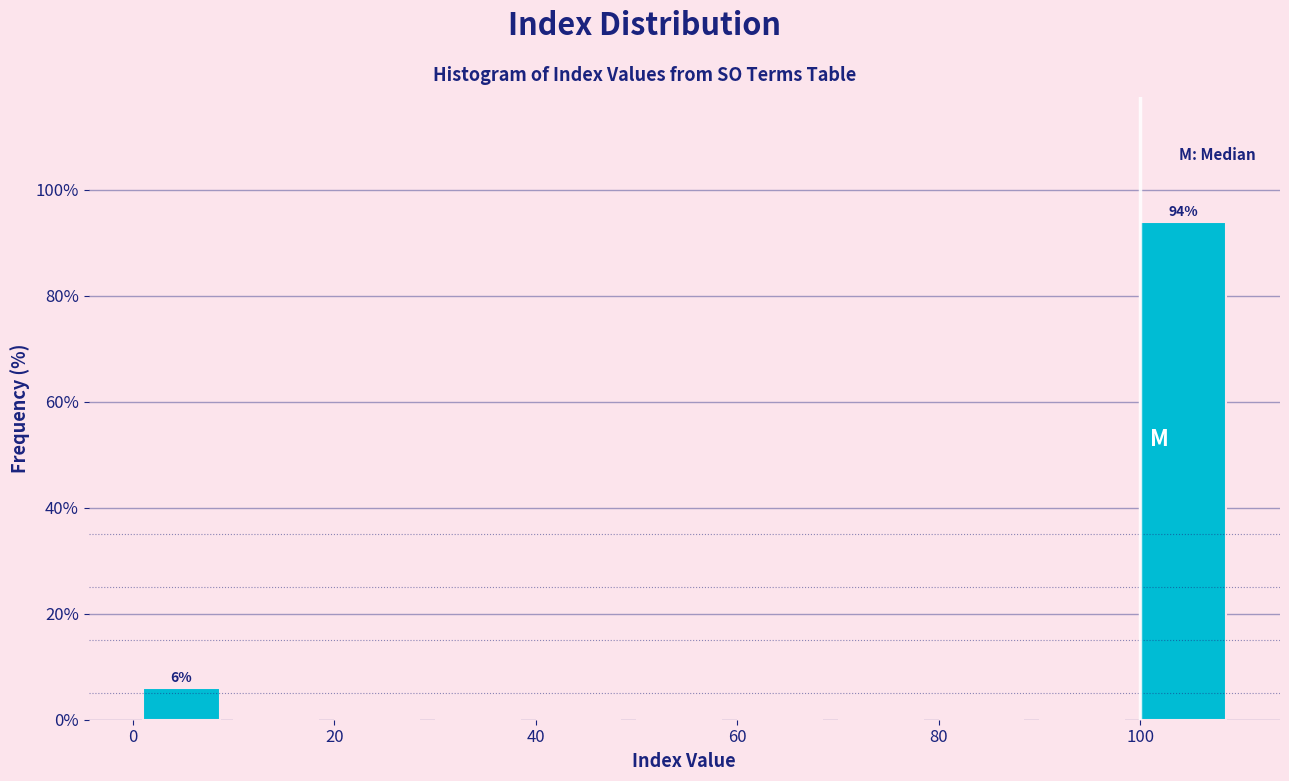

Over which range of the x-axis is the bar tallest?

100 to 110